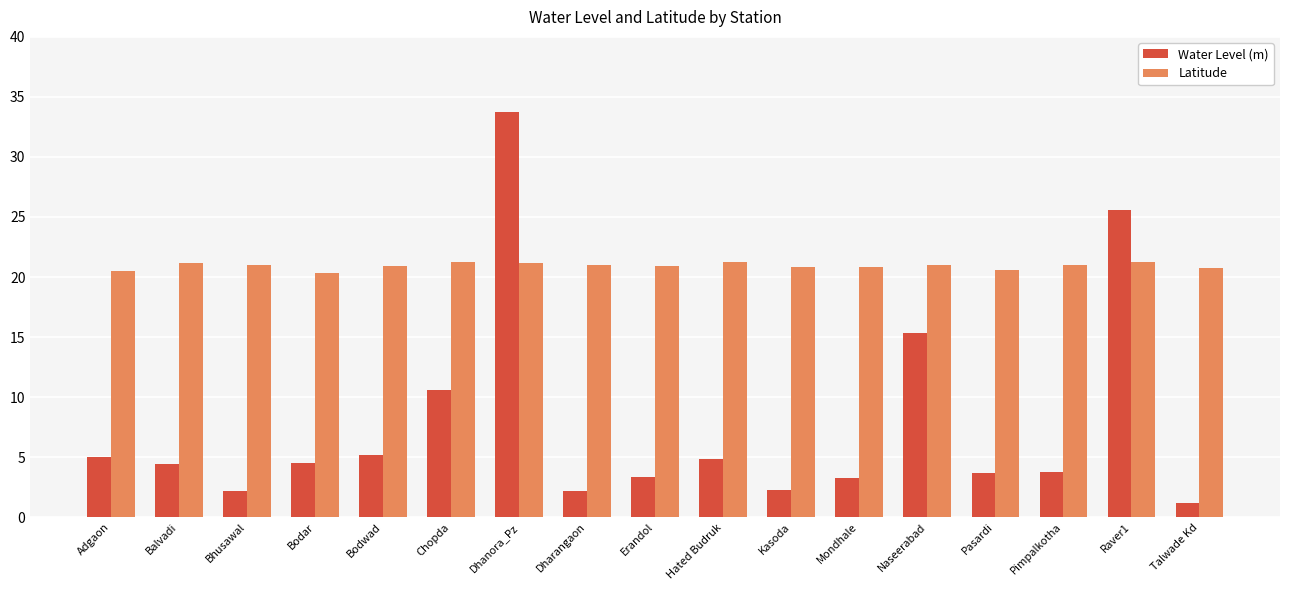

How many groups of bars are there?

17